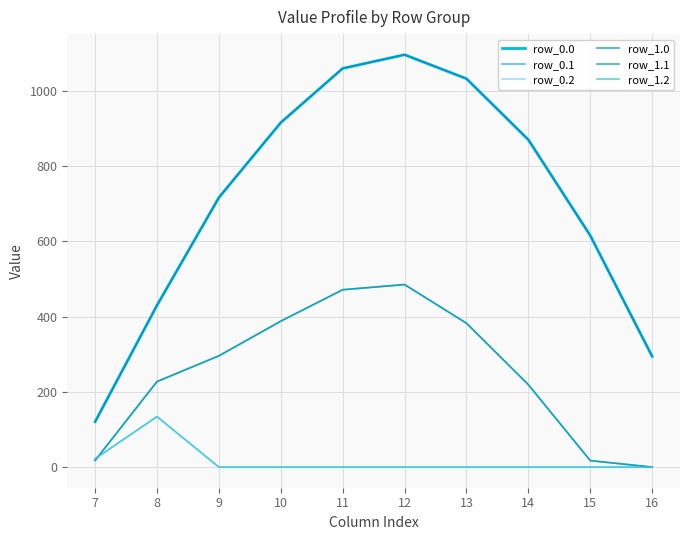

Is this an area chart (filled region under the line)?

No